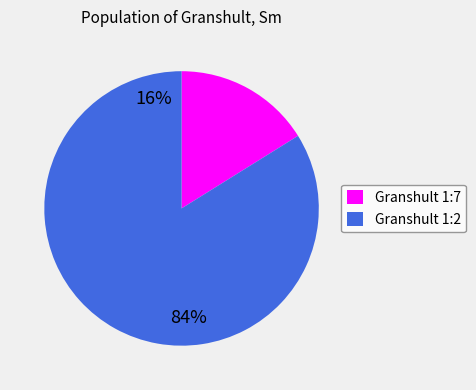

Which has a higher value, Granshult 1:7 or Granshult 1:2?

Granshult 1:2